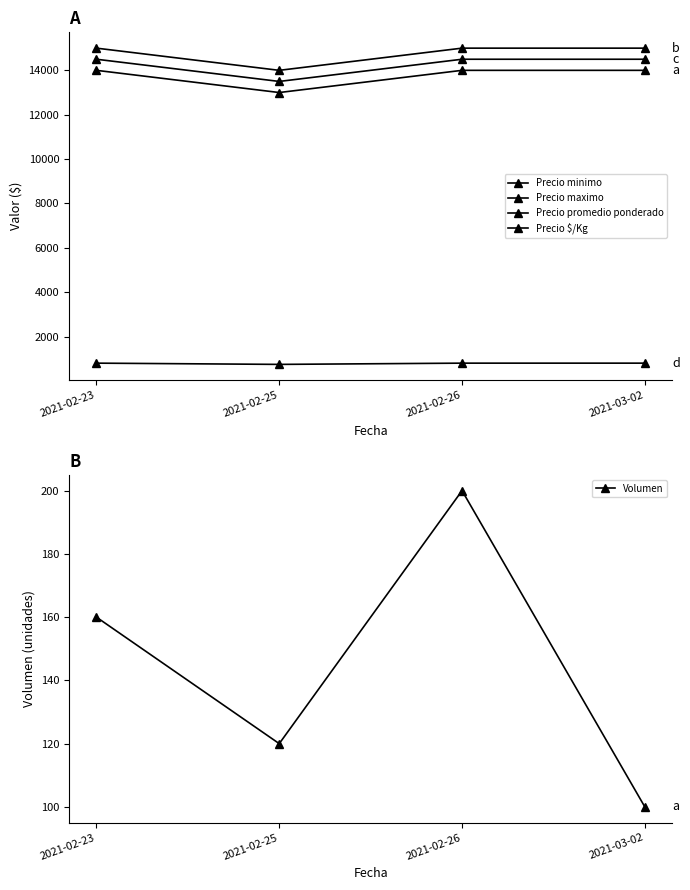

How many categories are shown in the chart?

4